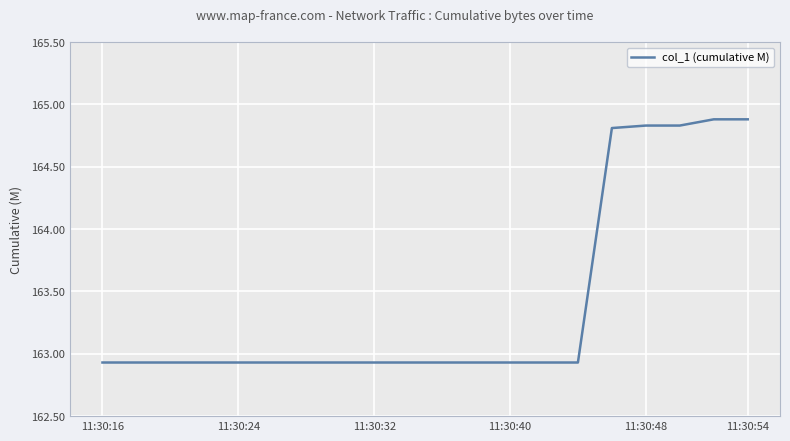

What is the maximum value shown in the chart?

164.9